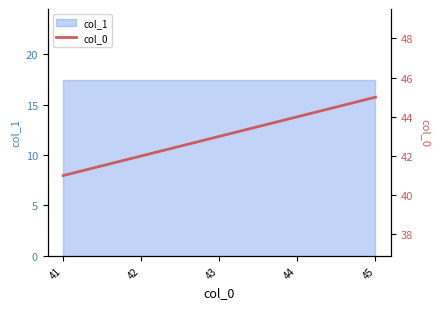

Reading left to right, list all the values displayed in this chart.

41	42	43	44	45